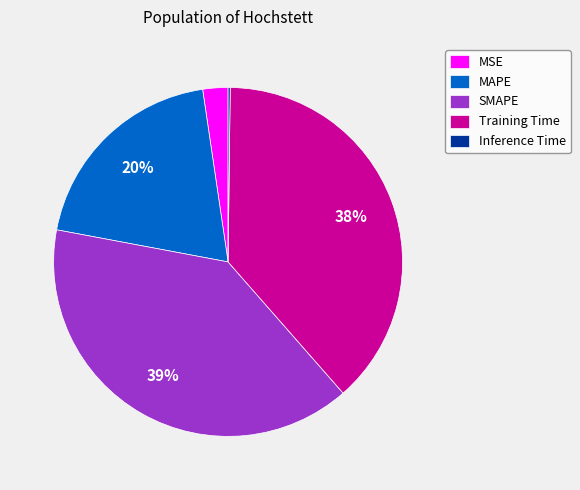

Does MSE account for over 50% of the chart?

No